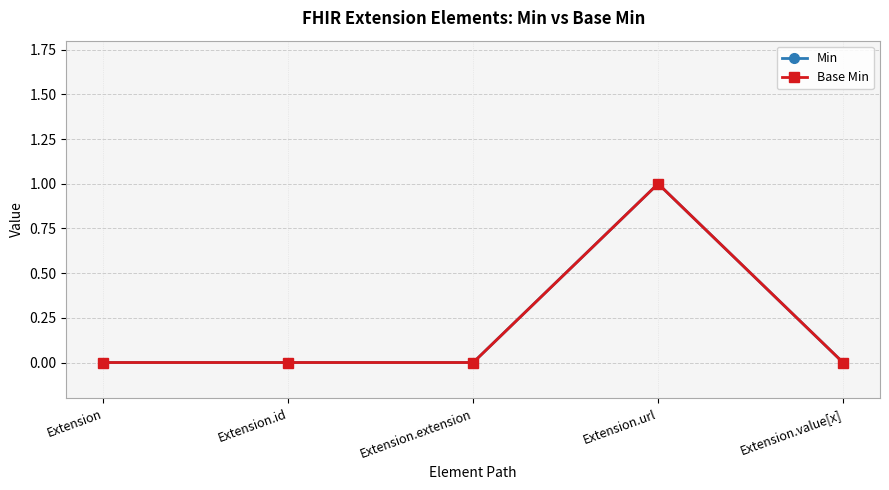

Which series changed the most between Extension and Extension.id?

Min